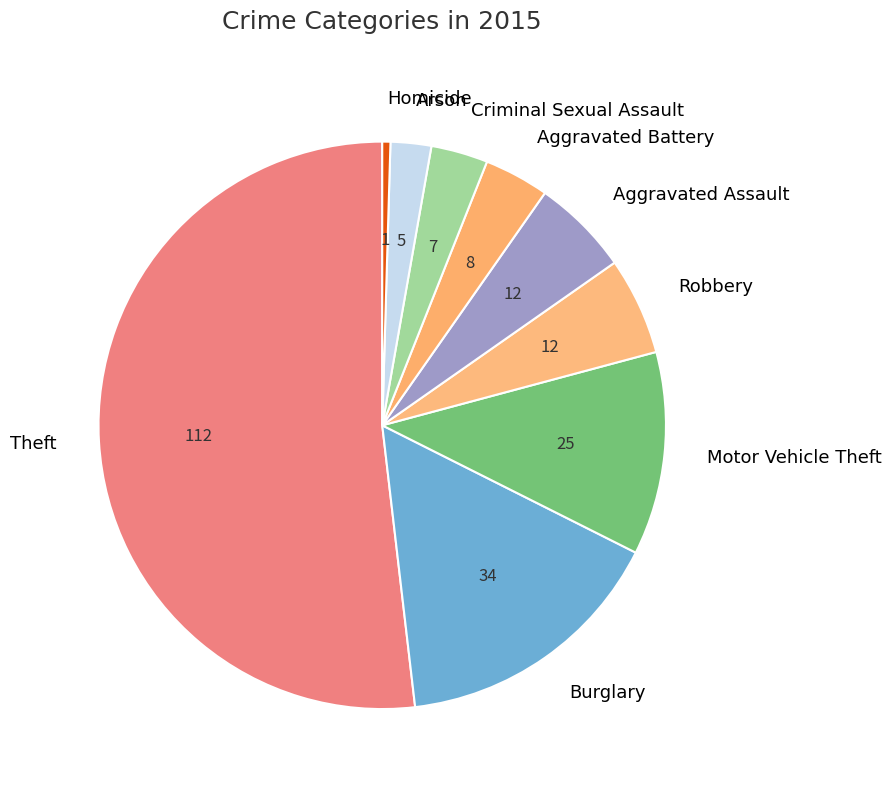

Between Criminal Sexual Assault and Aggravated Assault, which is larger?

Aggravated Assault